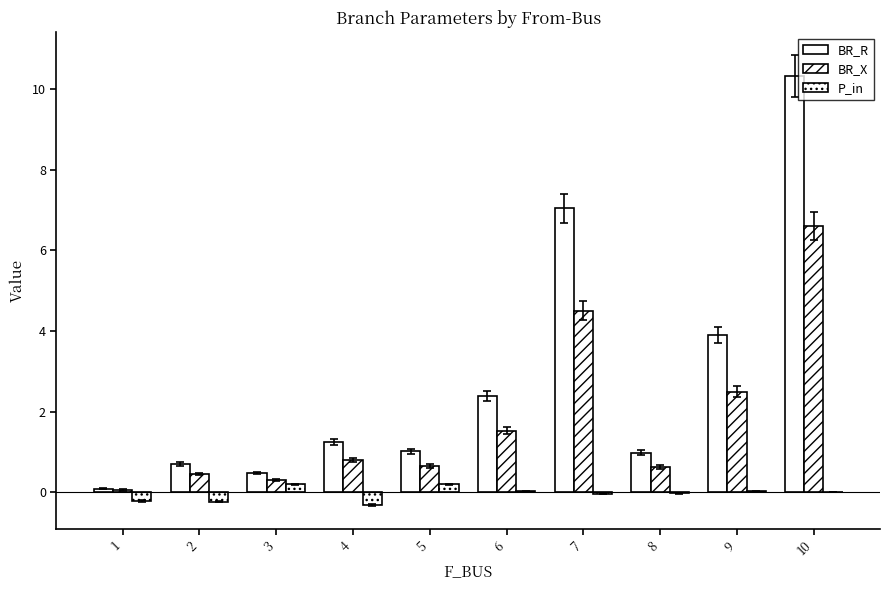

What is the value of the BR_R bar at the 5th from the left?

1.0